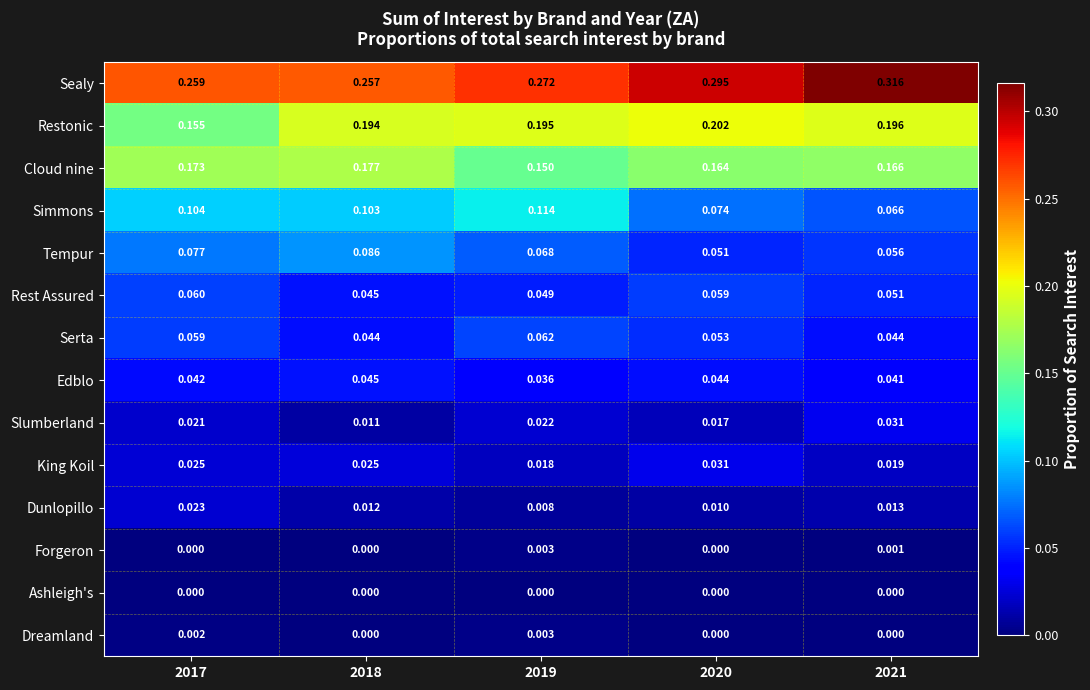

Is the value of Tempur at 2018 greater than the value of Serta at 2017?

Yes